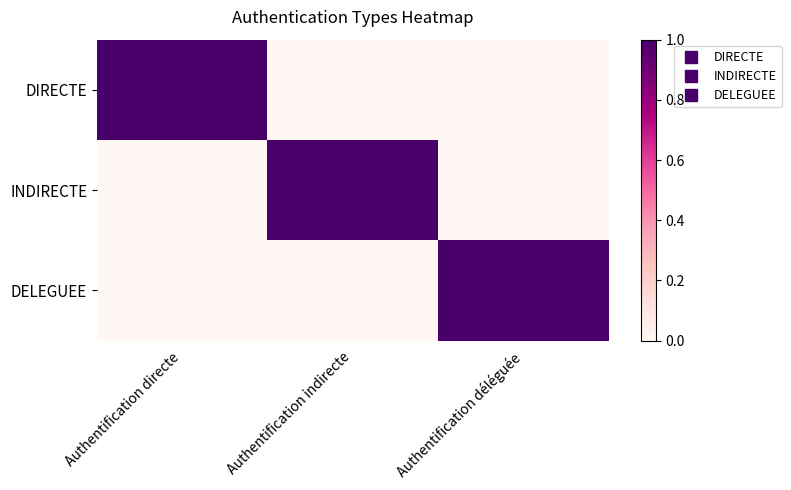

What is the difference between the highest and lowest values at Authentification déléguée?

1